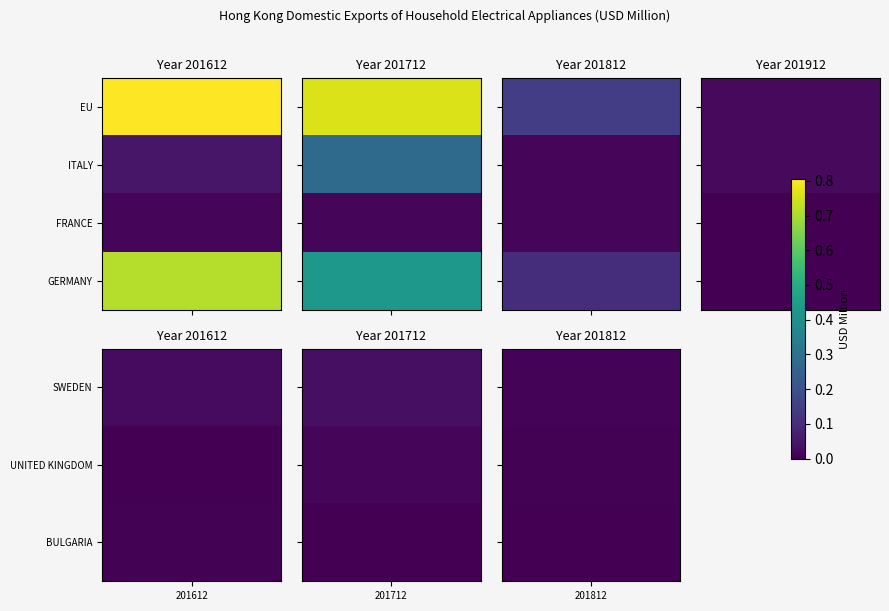

Reading left to right, transcribe all the data shown in this chart.

EU: 0=0.8	1=0.8	2=0.1	3=0.0
ITALY: 0=0.0	1=0.3	2=0.0	3=0.0
FRANCE: 0=0.0	1=0.0	2=0.0	3=0.0
GERMANY: 0=0.7	1=0.4	2=0.1	3=0.0
SWEDEN: 0=0.0	1=0.0	2=0.0	3=0.0
UNITED KINGDOM: 0=0.0	1=0.0	2=0.0	3=0.0
BULGARIA: 0=0.0	1=0.0	2=0.0	3=0.0